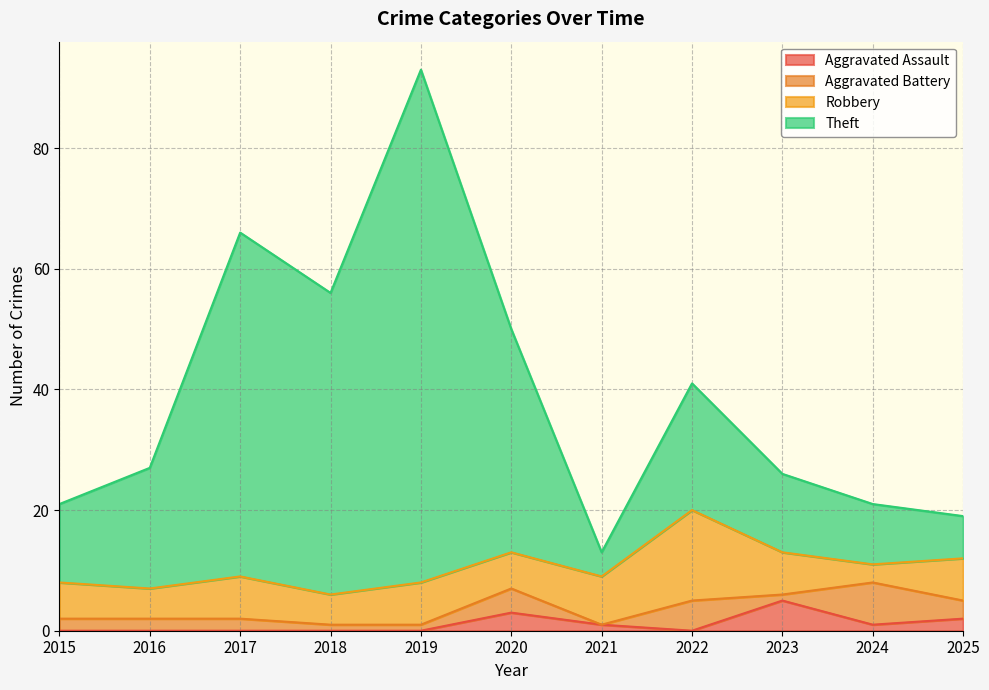

The Aggravated Assault series shows 5 at 2023. True or false?

True